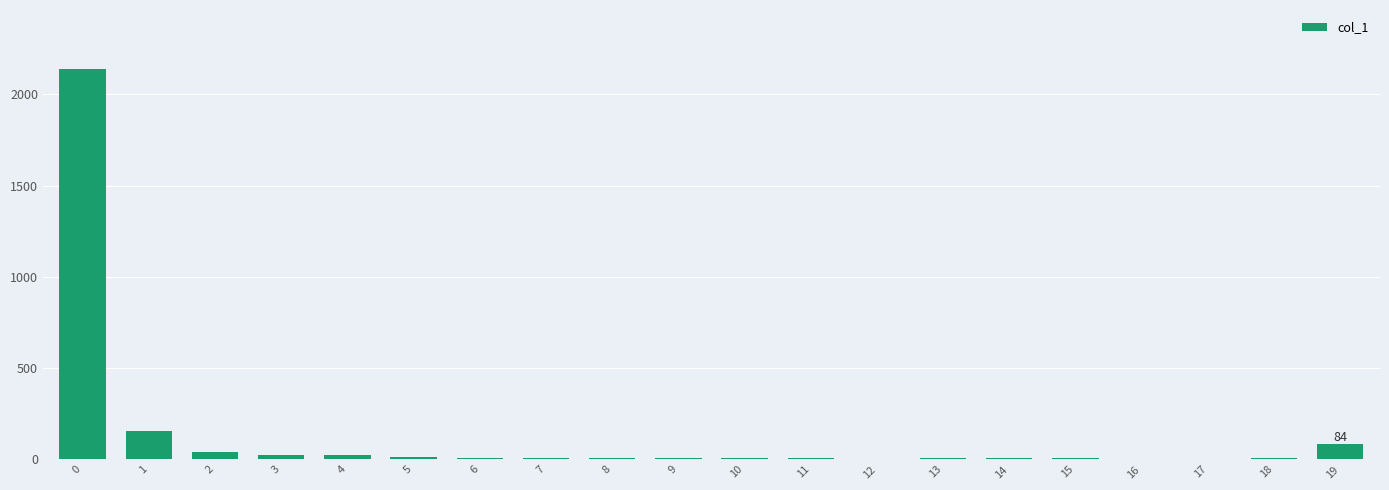

What is the greatest value displayed?

2141